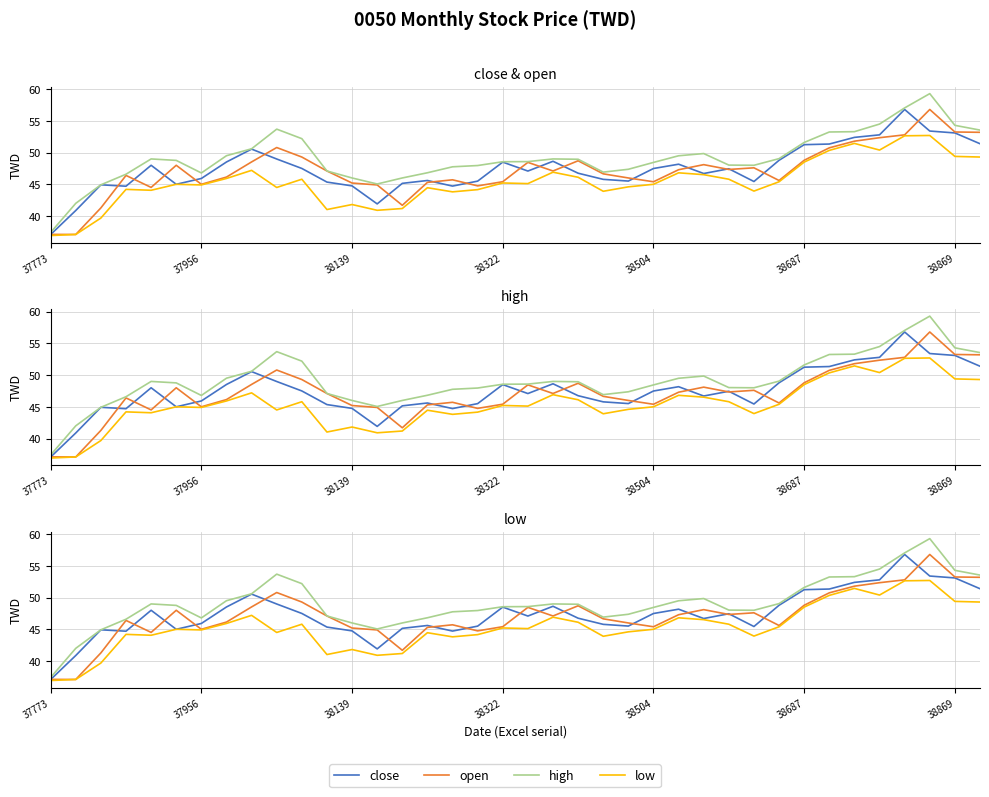

What is the total value across all series at 31?

205.7